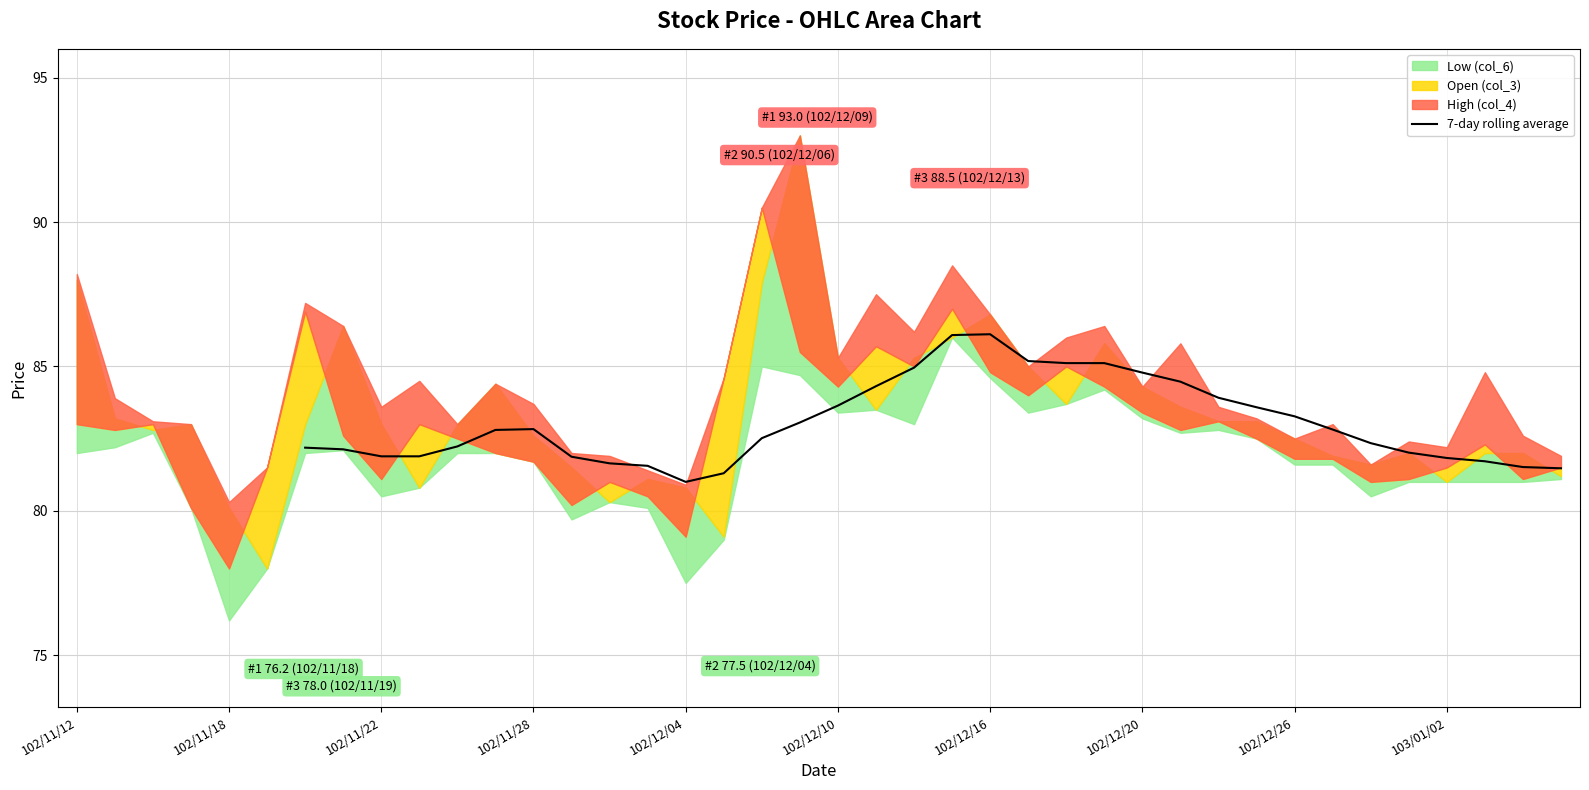

The value of 7-day rolling average at 103/01/02 is 31.6. True or false?

False